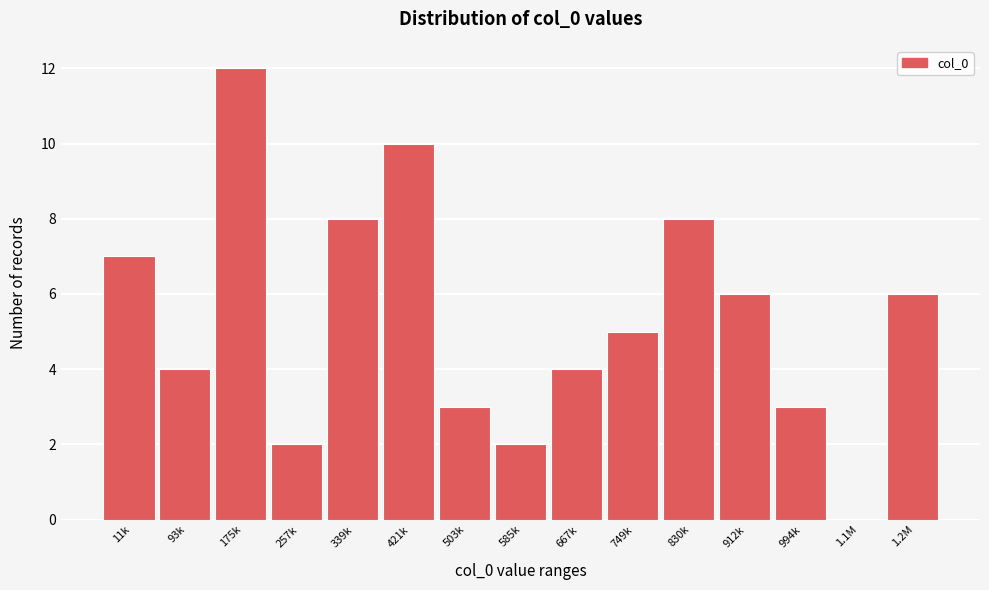

Reading left to right, extract all data points from this chart.

11k=7	93k=4	175k=12	257k=2	339k=8	421k=10	503k=3	585k=2	667k=4	749k=5	830k=8	912k=6	994k=3	1.1M=0	1.2M=6